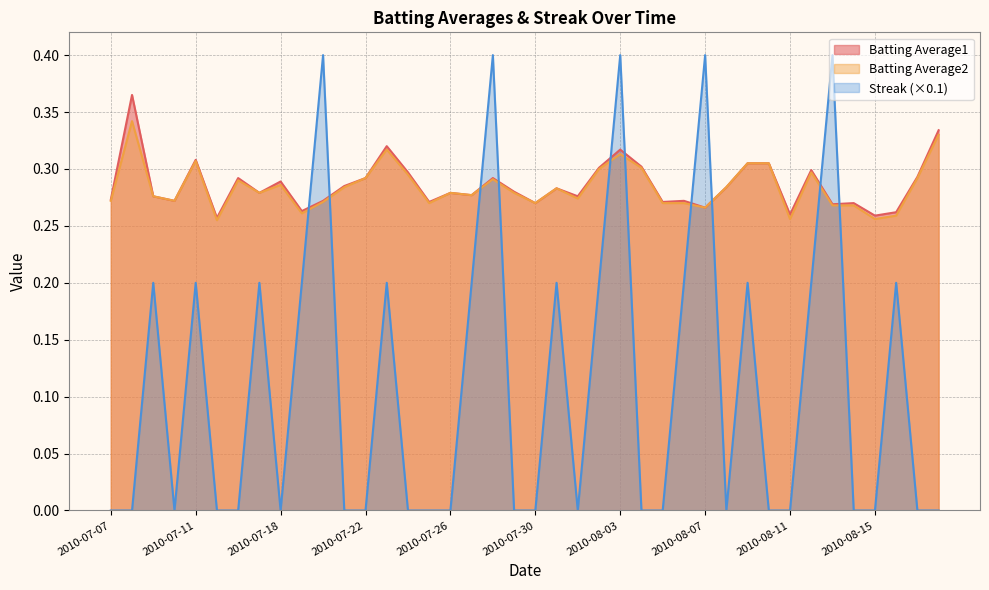

Rank the series by their maximum value, from lowest to highest.

Batting Average2, Batting Average1, Streak (×0.1)